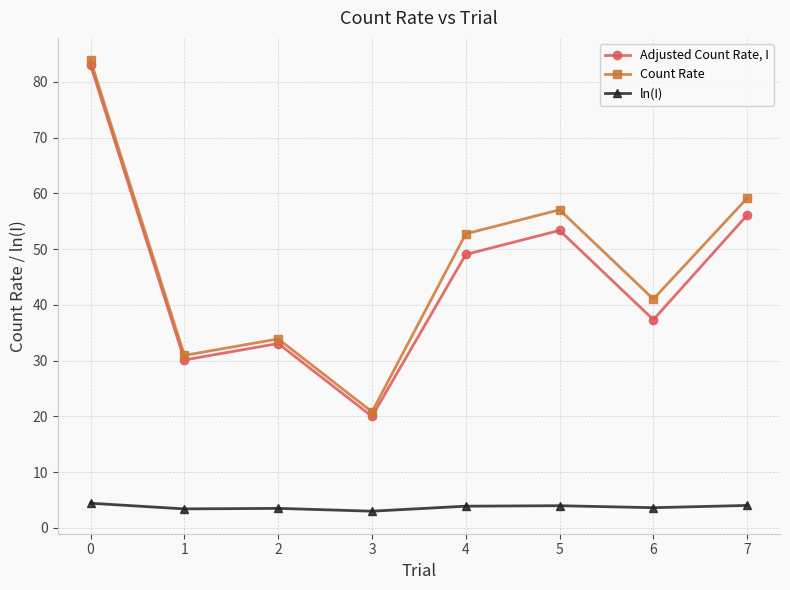

True or false: Adjusted Count Rate, I has a value of 35.0 at 5.

False